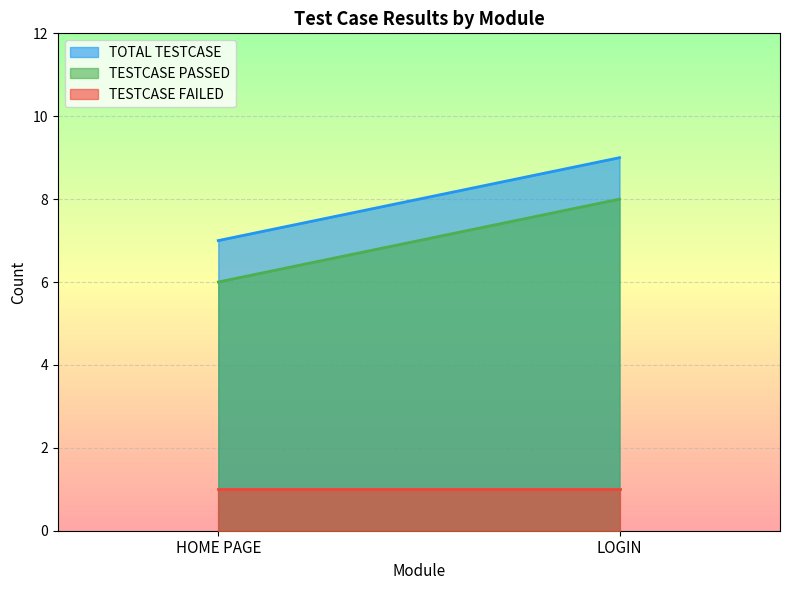

Reading left to right, transcribe all the data shown in this chart.

TESTCASE PASSED: HOME PAGE=6	LOGIN=8
TESTCASE FAILED: HOME PAGE=1	LOGIN=1
TOTAL TESTCASE: HOME PAGE=7	LOGIN=9